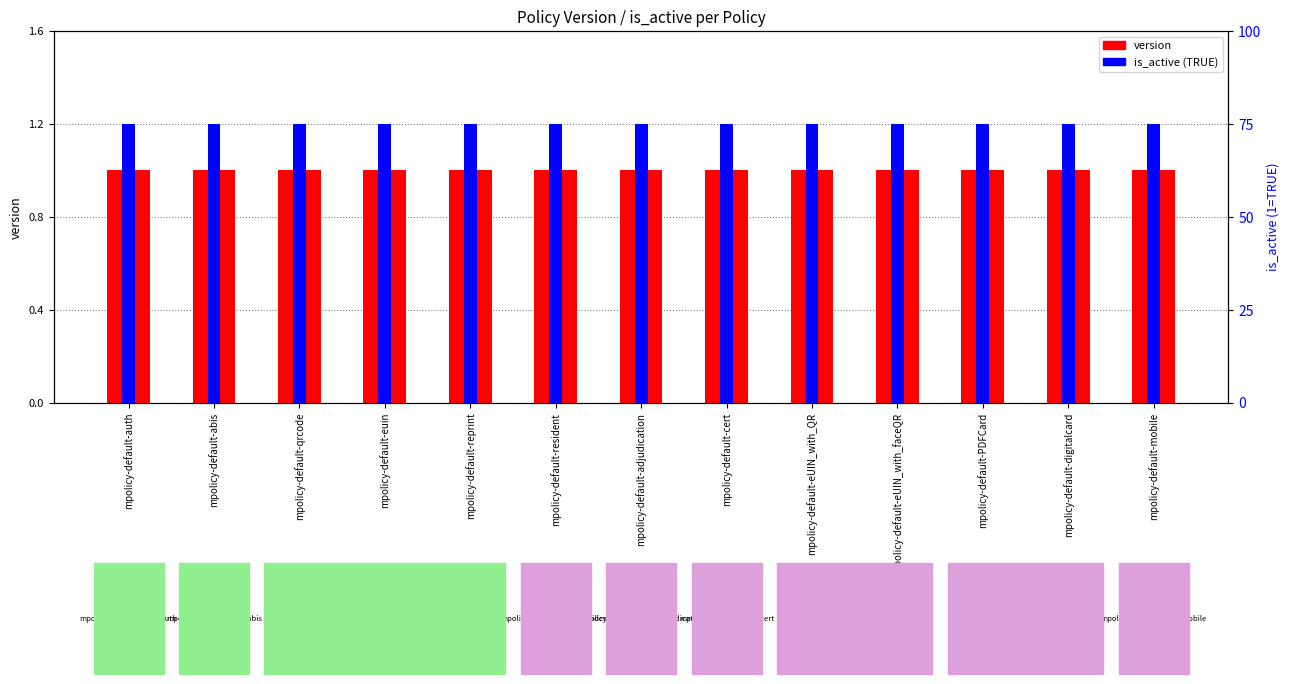

Read the is_active (TRUE) value at mpolicy-default-cert.

75